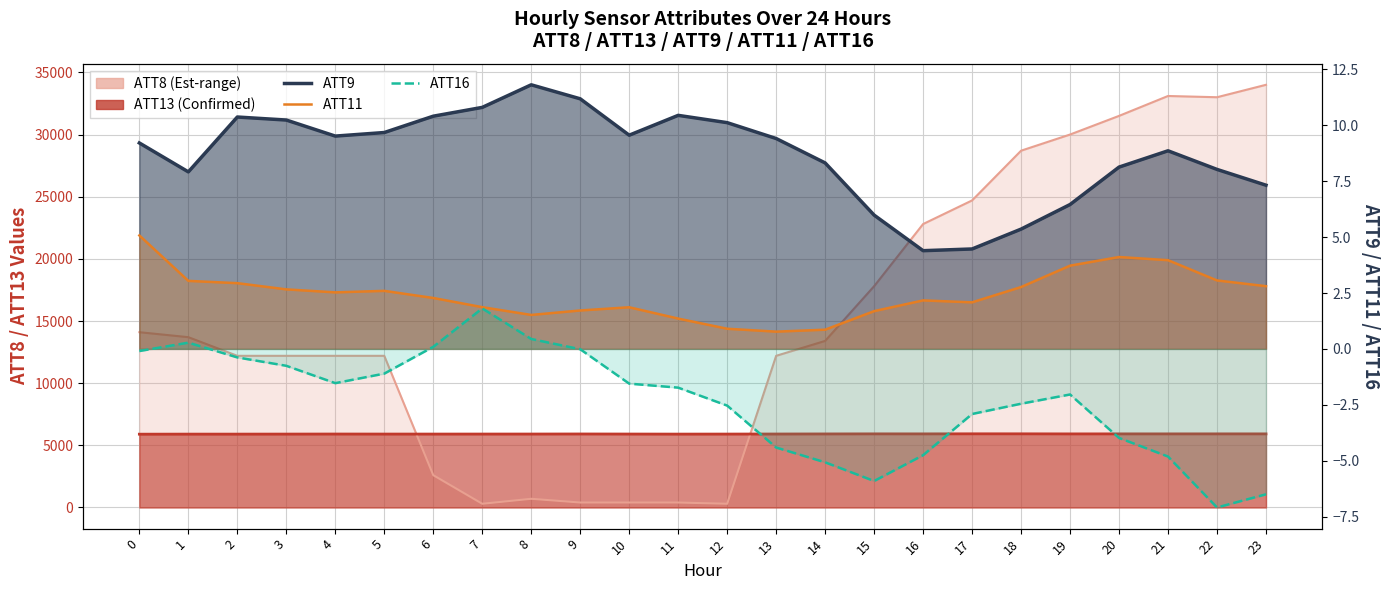

What are all the series names shown in the legend?

ATT8, ATT13, ATT9, ATT11, ATT16